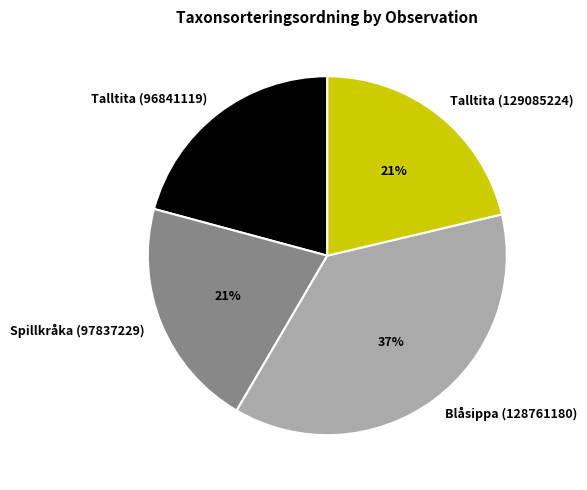

Is there a majority slice in this chart?

No